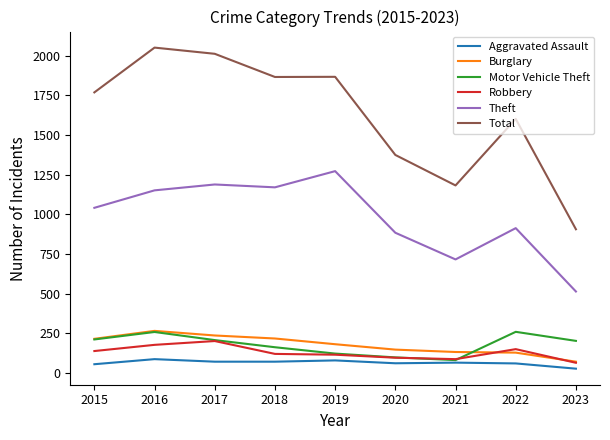

True or false: Motor Vehicle Theft and Theft intersect in this chart.

False